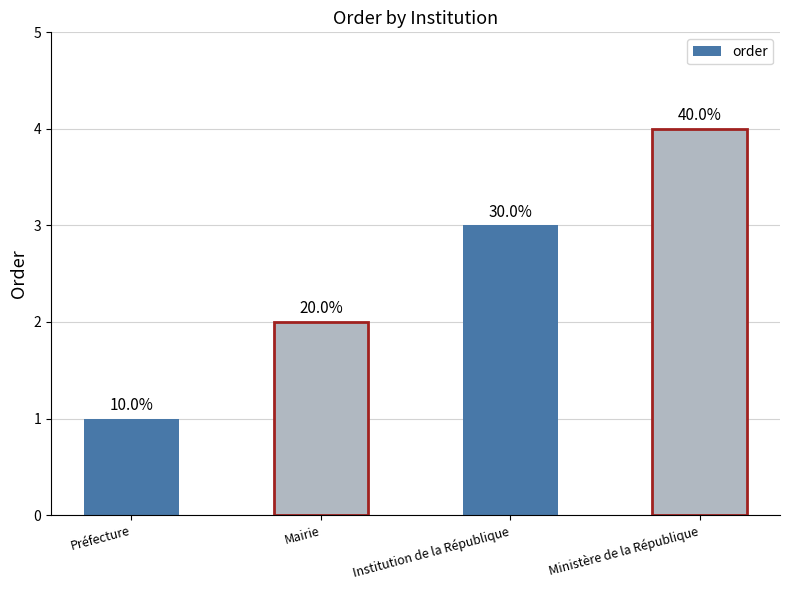

What is the minimum value shown in the chart?

1